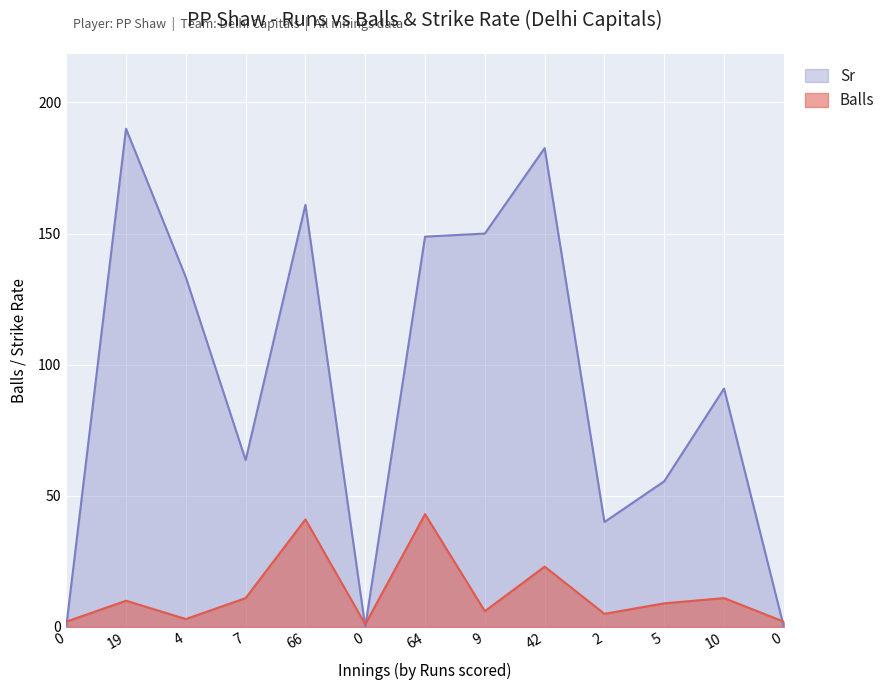

Rank the series at 9 from lowest to highest value.

Balls, Sr